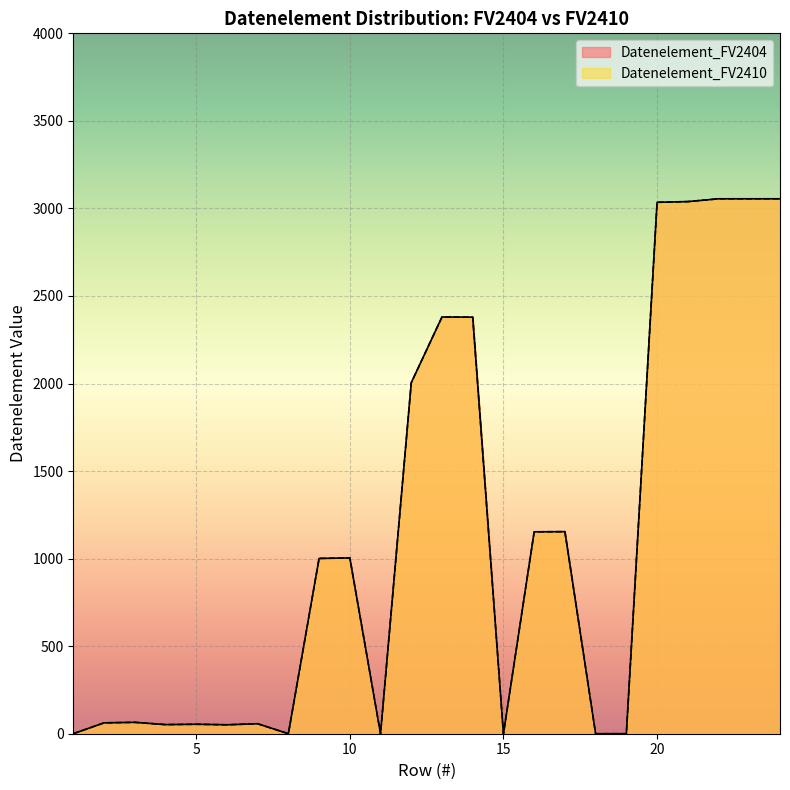

Rank the series by their maximum value, from lowest to highest.

Datenelement_FV2404, Datenelement_FV2410